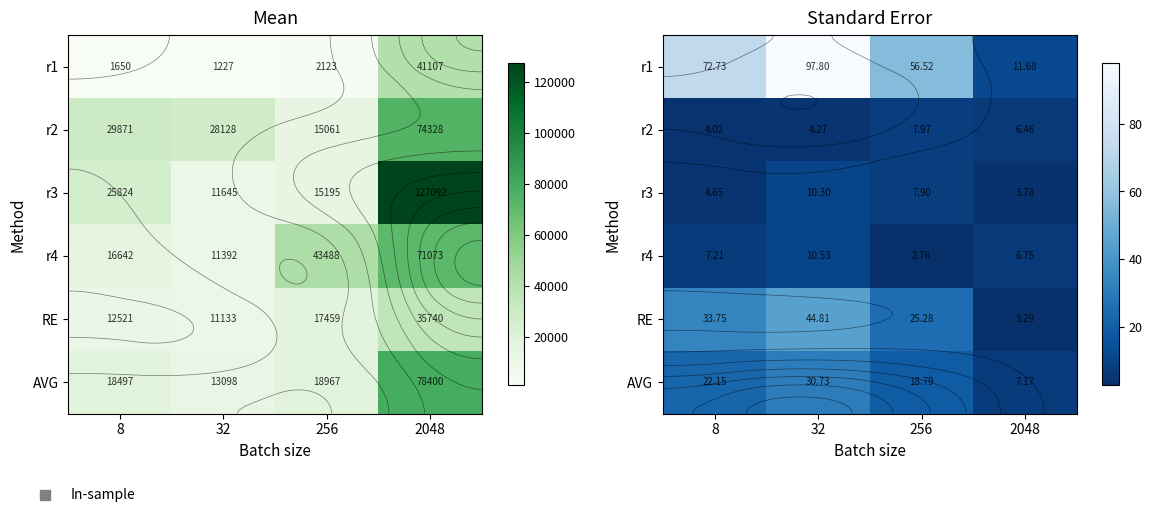

How many values in the r4 series exceed 7?

2